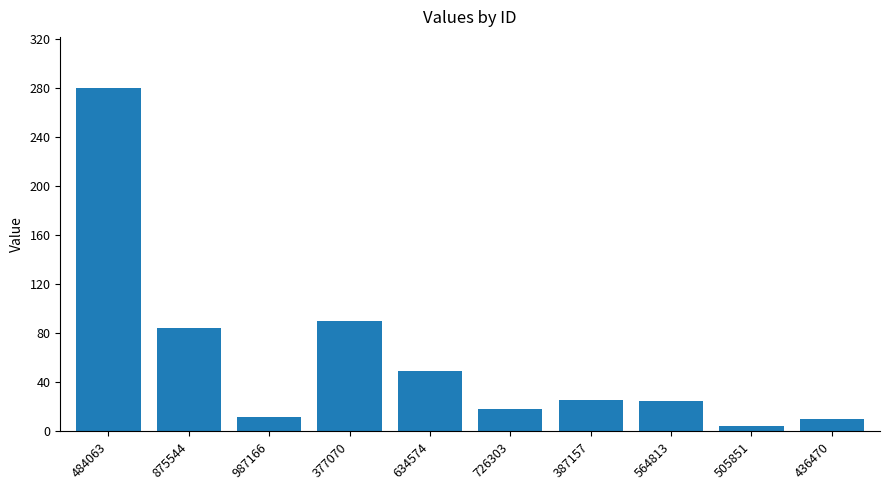

What is the average value?

60